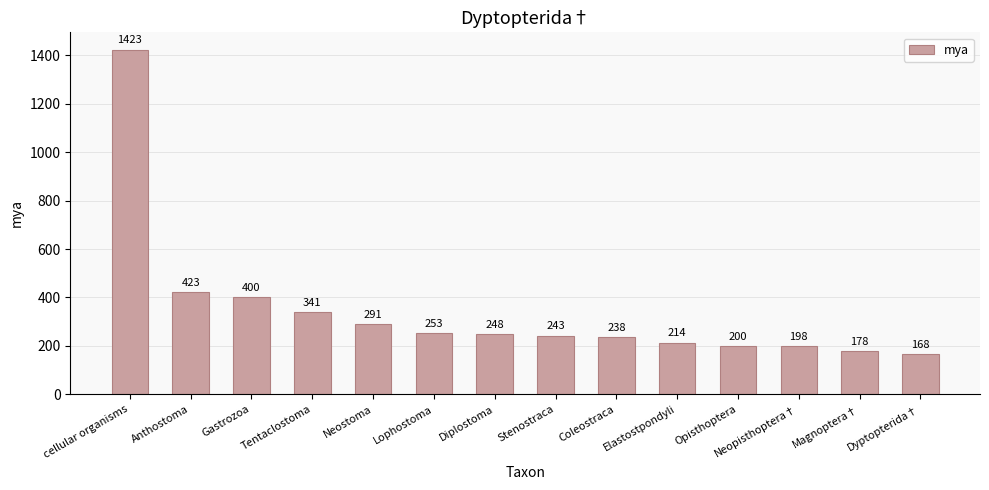

Rank the categories by value from lowest to highest.

Dyptopterida†, Magnoptera†, Neopisthoptera†, Opisthoptera, Elastostpondyli, Coleostraca, Stenostraca, Diplostoma, Lophostoma, Neostoma, Tentaclostoma, Gastrozoa, Anthostoma, cellular organisms